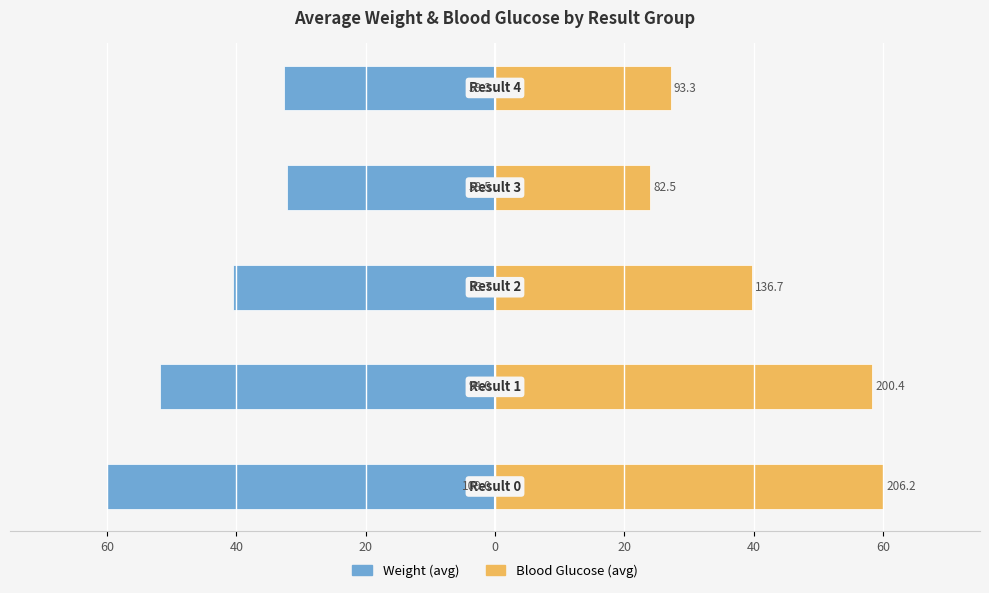

Is the value of Blood Glucose (avg) at 20 greater than the value of Weight (avg) at 60?

Yes